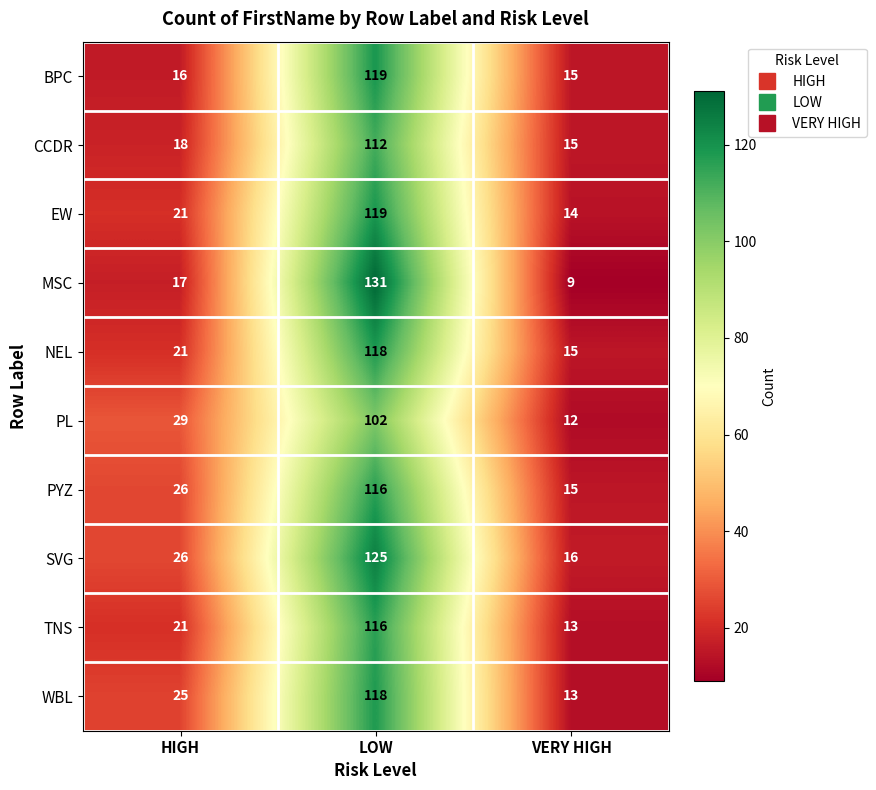

List the labels in order of WBL value, smallest first.

VERY HIGH, HIGH, LOW